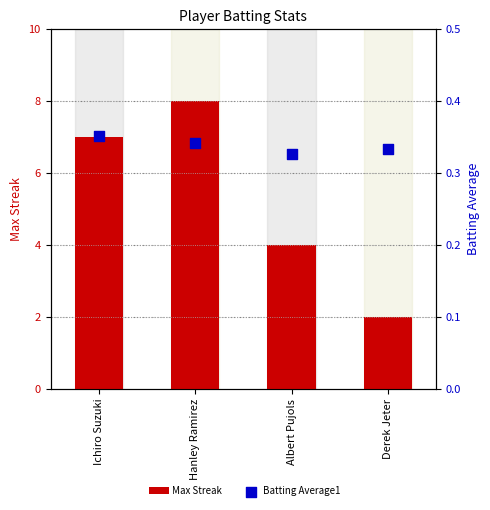

What is the total value across all series at Albert Pujols?

4.3